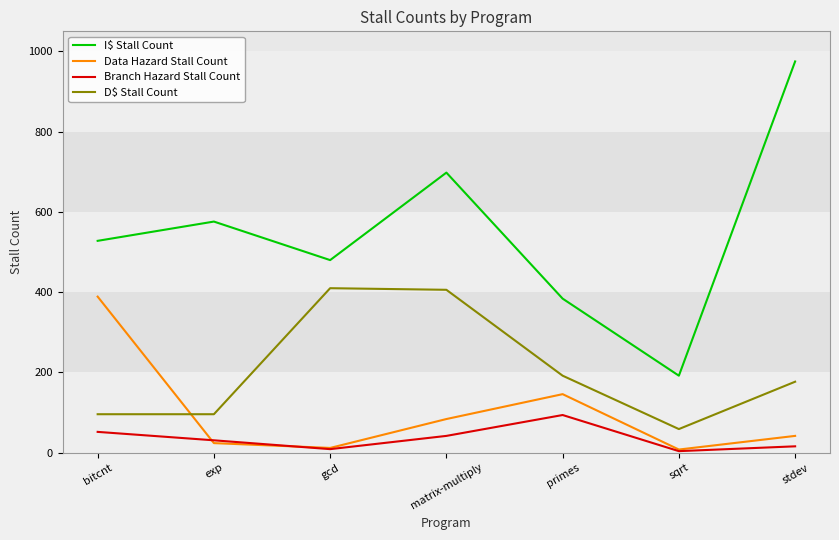

True or false: D$ Stall Count and Branch Hazard Stall Count intersect in this chart.

False